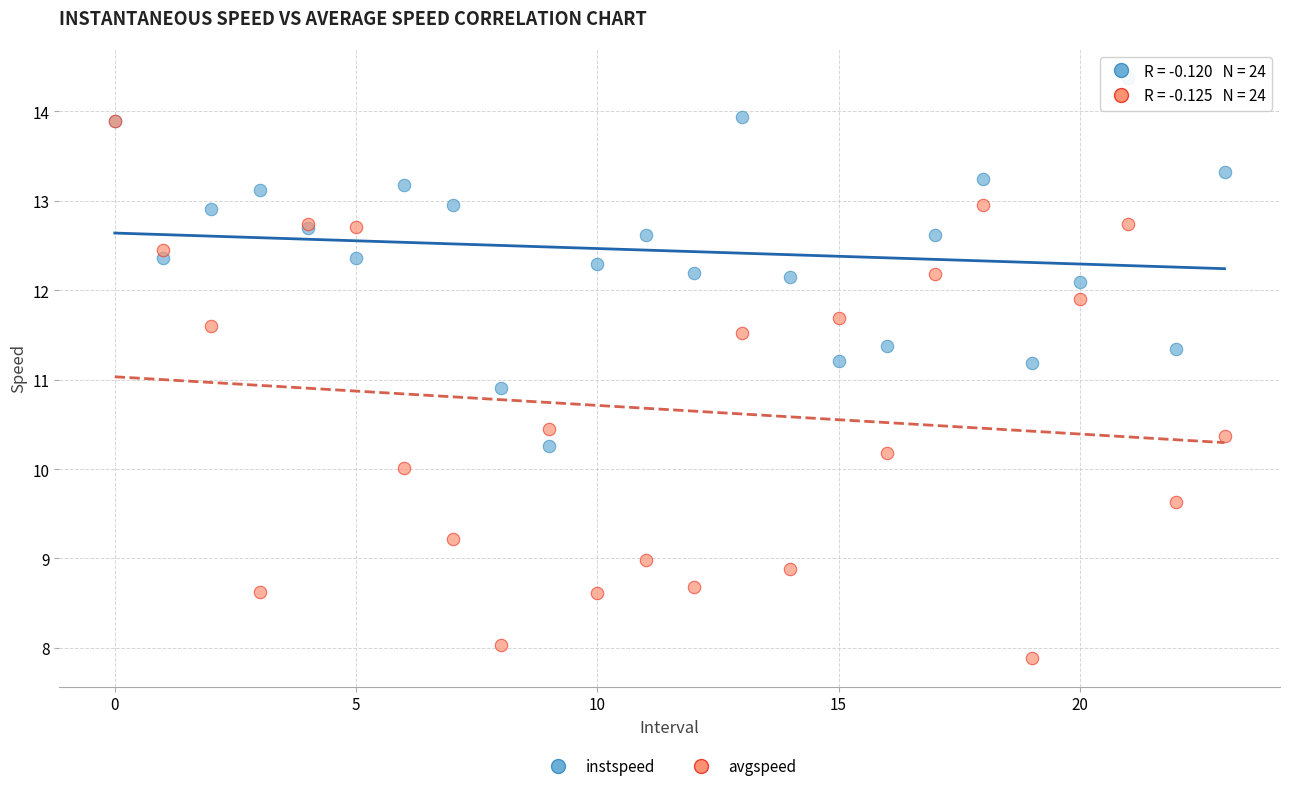

Across all series, what Y value is closest to 11?

10.9